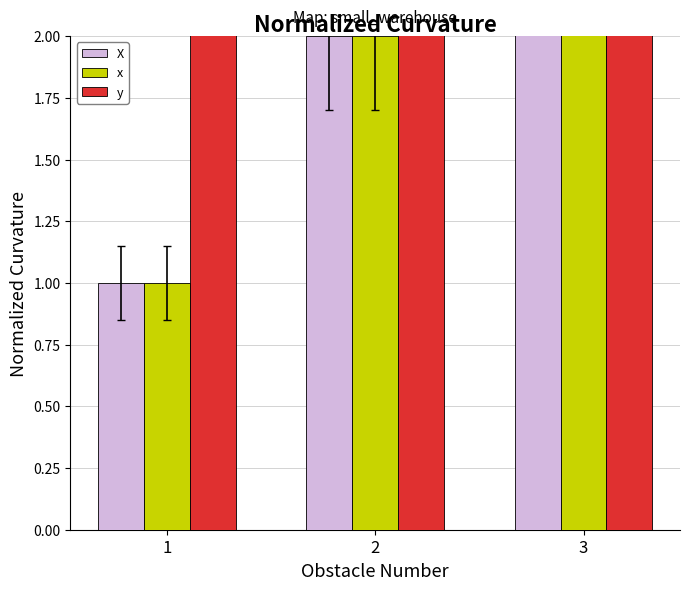

What is the value of the x bar at the 1st from the left?

1